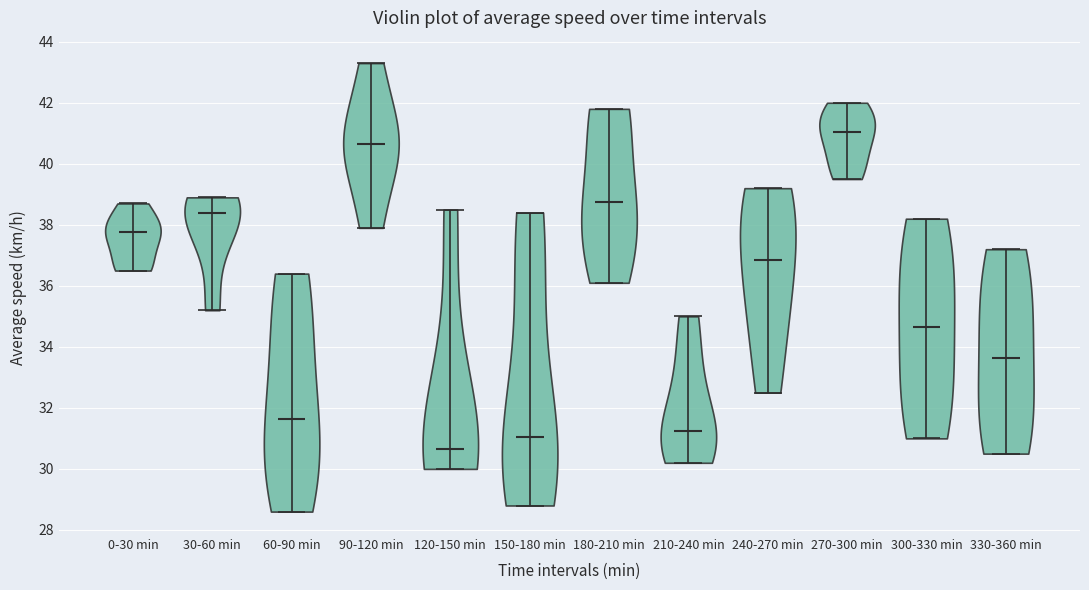

Which violin has the highest median line?

270-300 min